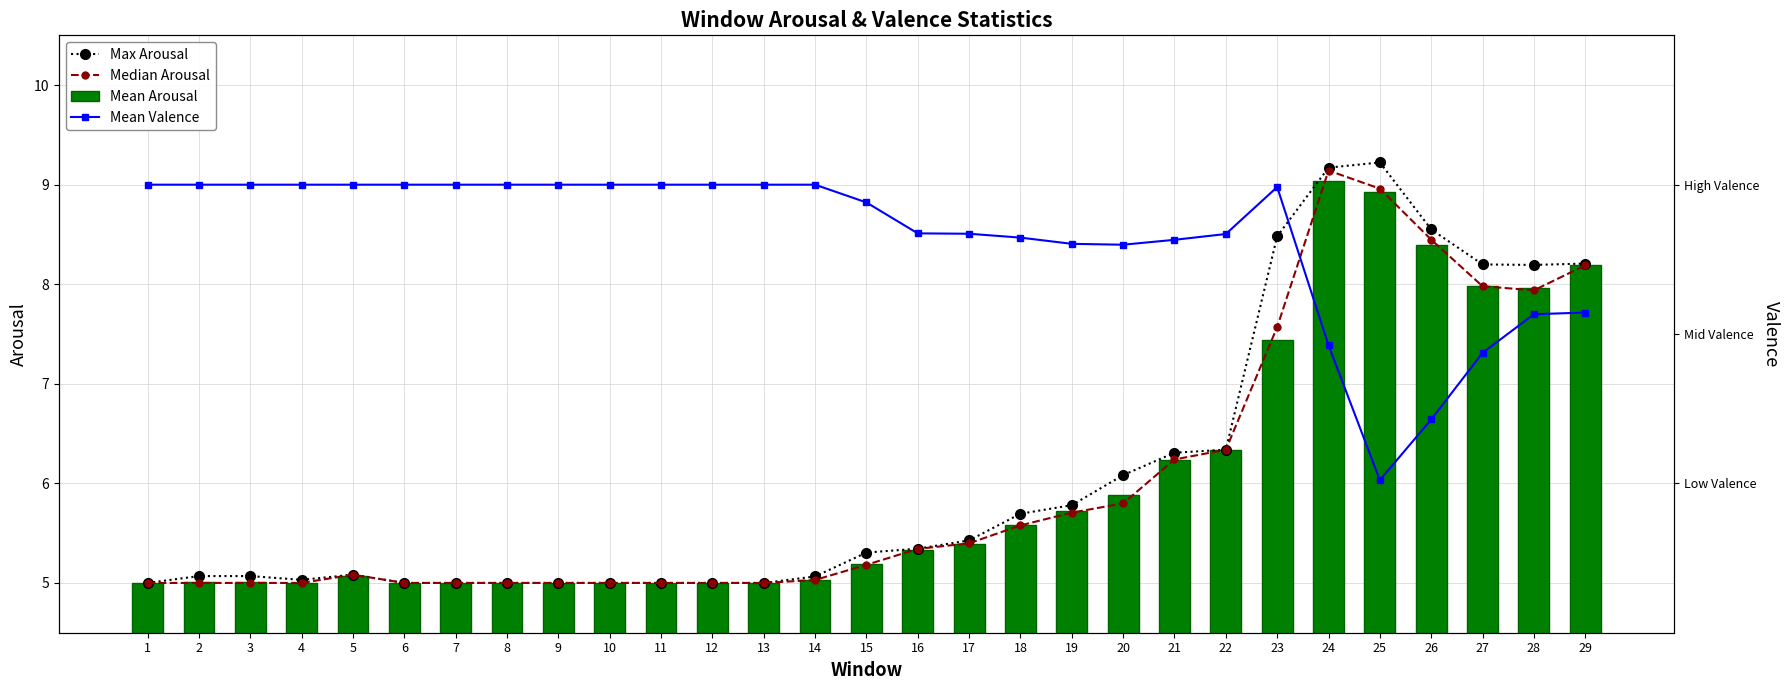

What is the maximum value shown in the chart?

9.2